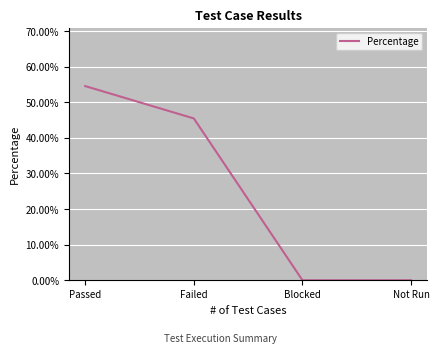

Reading right to left, extract all data points from this chart.

Not Run=0.0	Blocked=0.0	Failed=0.5	Passed=0.5